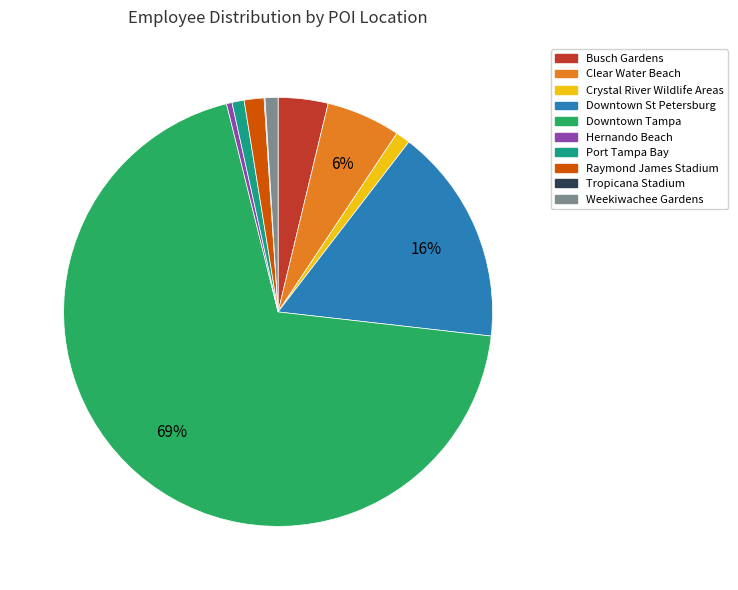

Between Raymond James Stadium and Hernando Beach, which is larger?

Raymond James Stadium